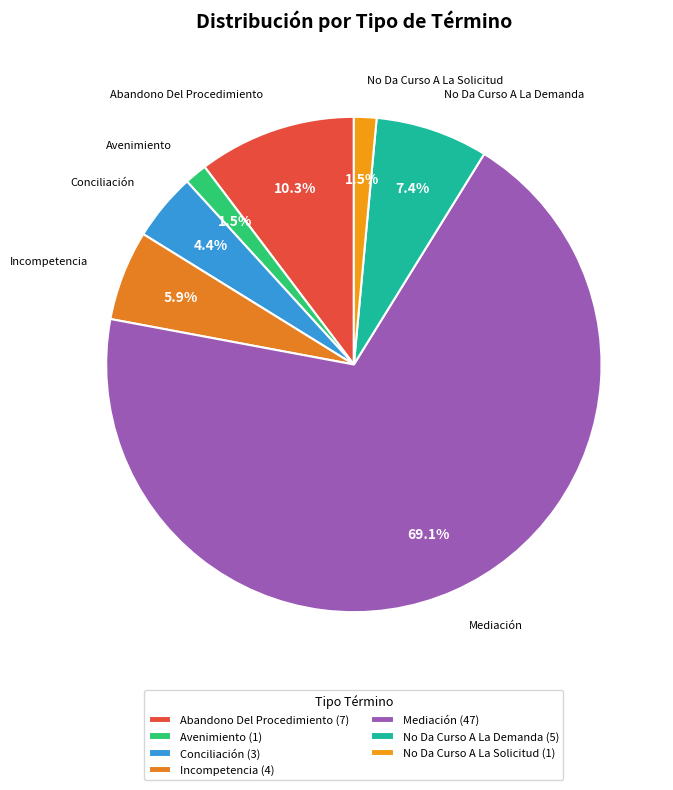

Which slice represents more than half of the pie?

Mediación